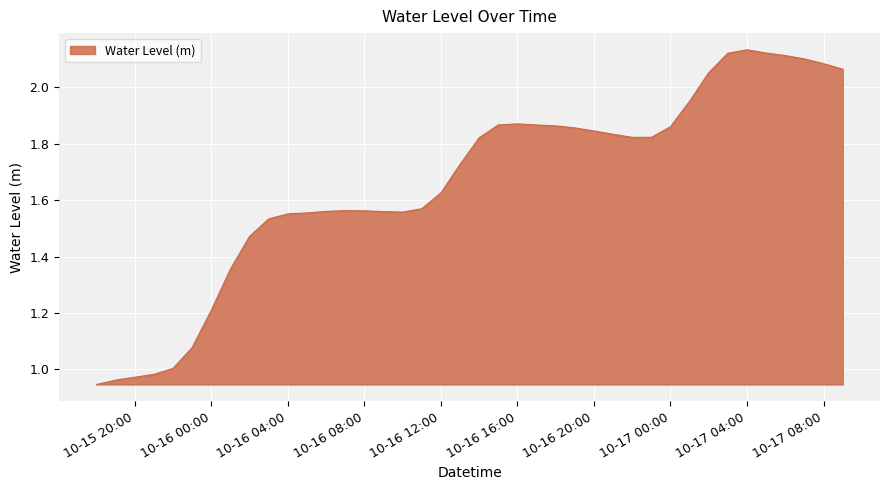

How many lines are shown in the chart?

1